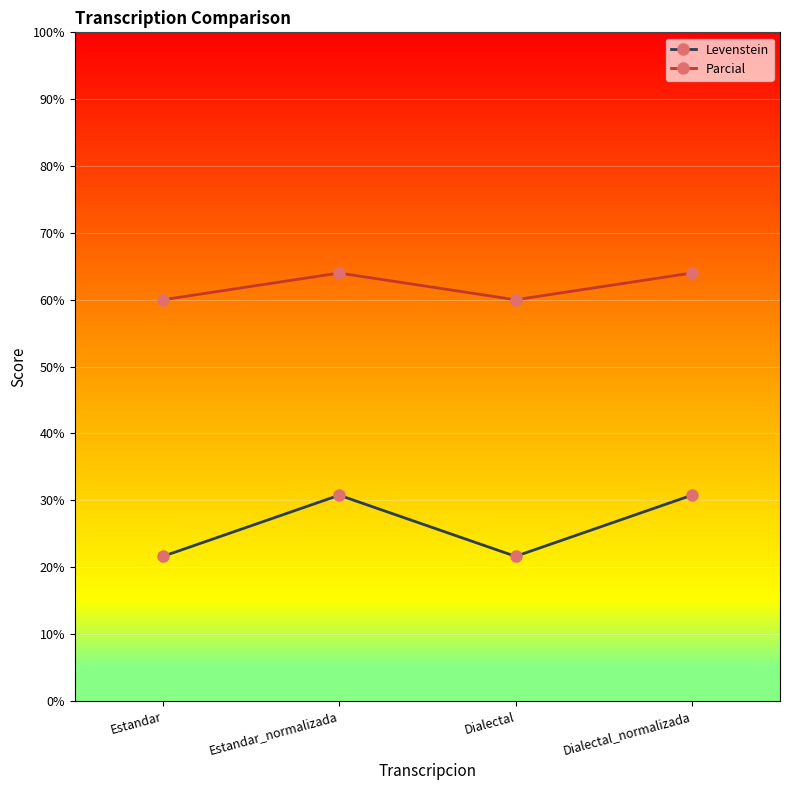

The Parcial series shows 64.0 at Dialectal_normalizada. True or false?

True